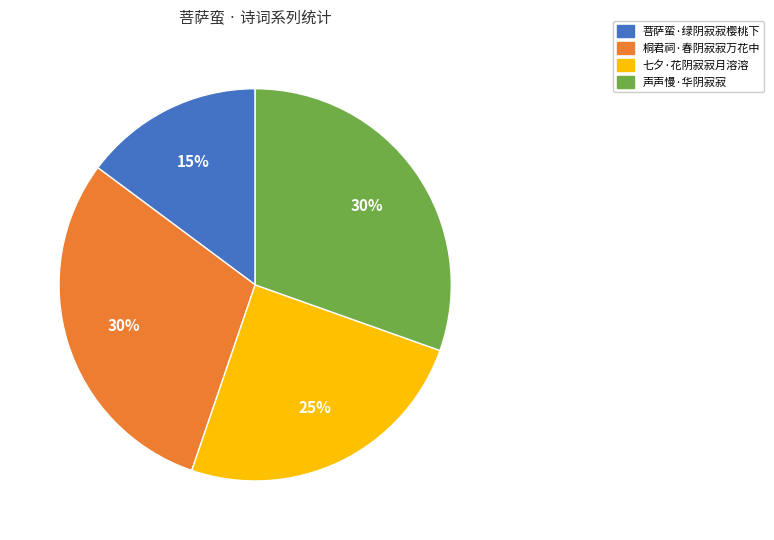

Count the number of slices in the pie.

4